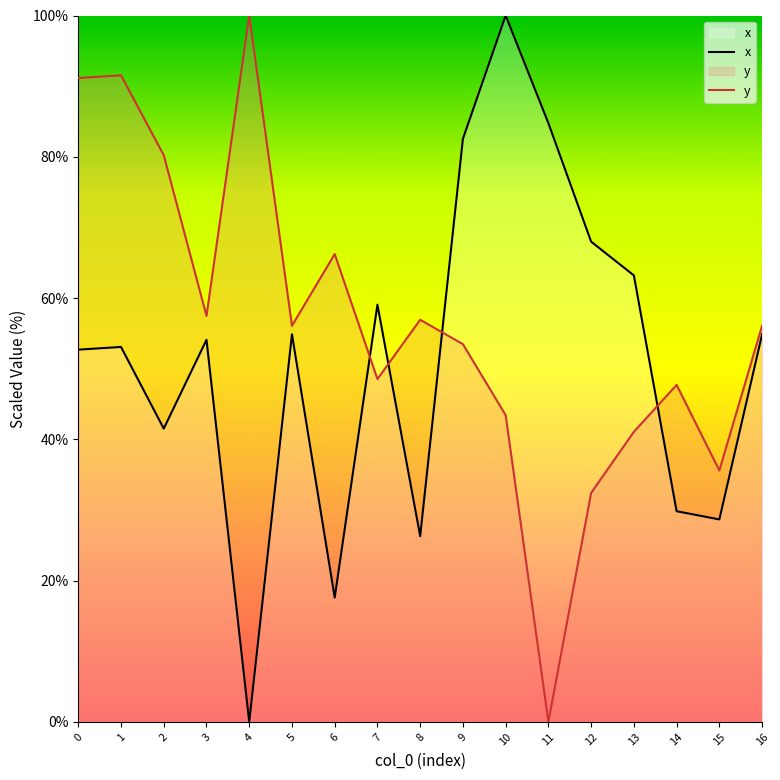

What are all the series names shown in the legend?

x, y